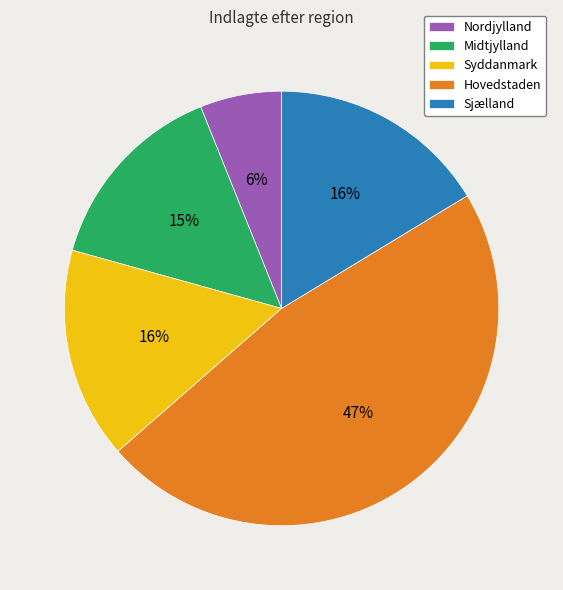

Approximately how many times larger is the value at Syddanmark compared to Midtjylland?

1.1